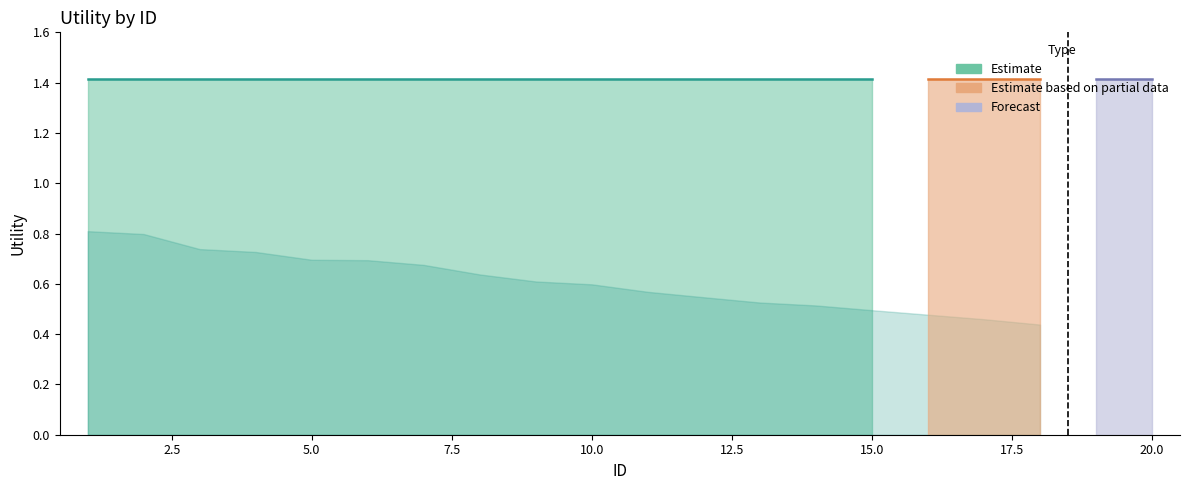

At which category does the chart reach its peak across all series?

1